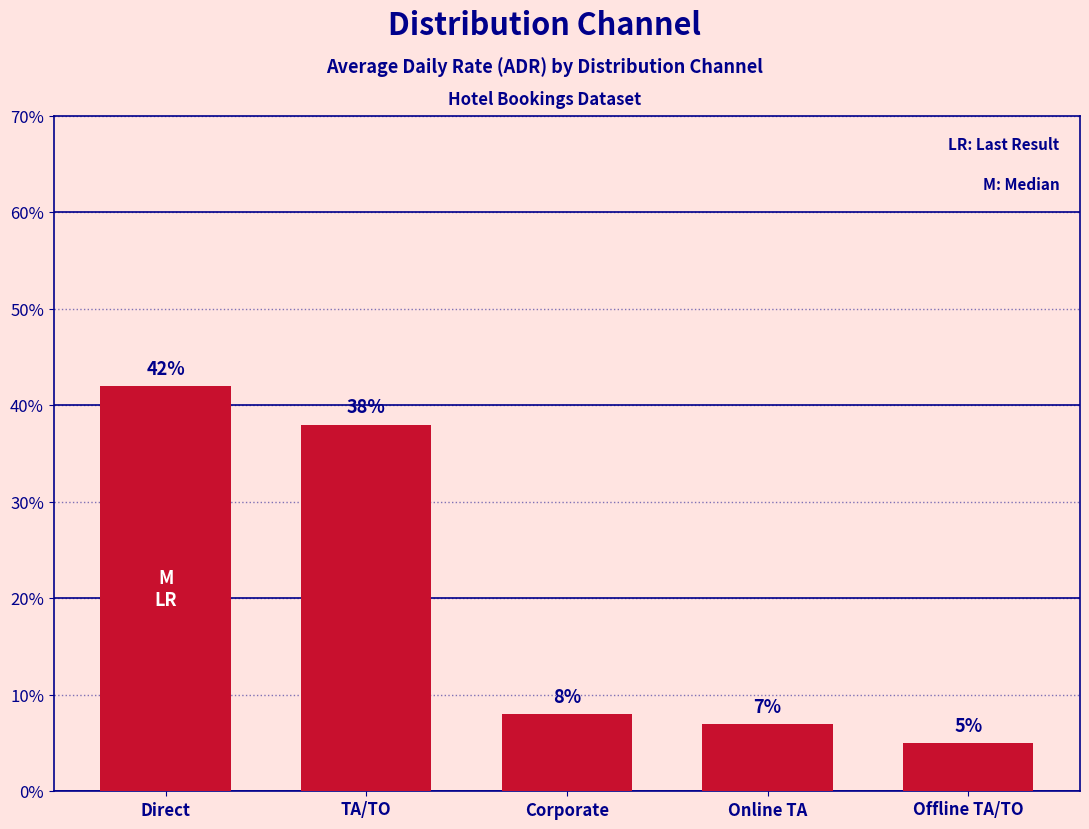

Reading left to right, list all the values displayed in this chart.

42.0	38.0	8.0	7.0	5.0